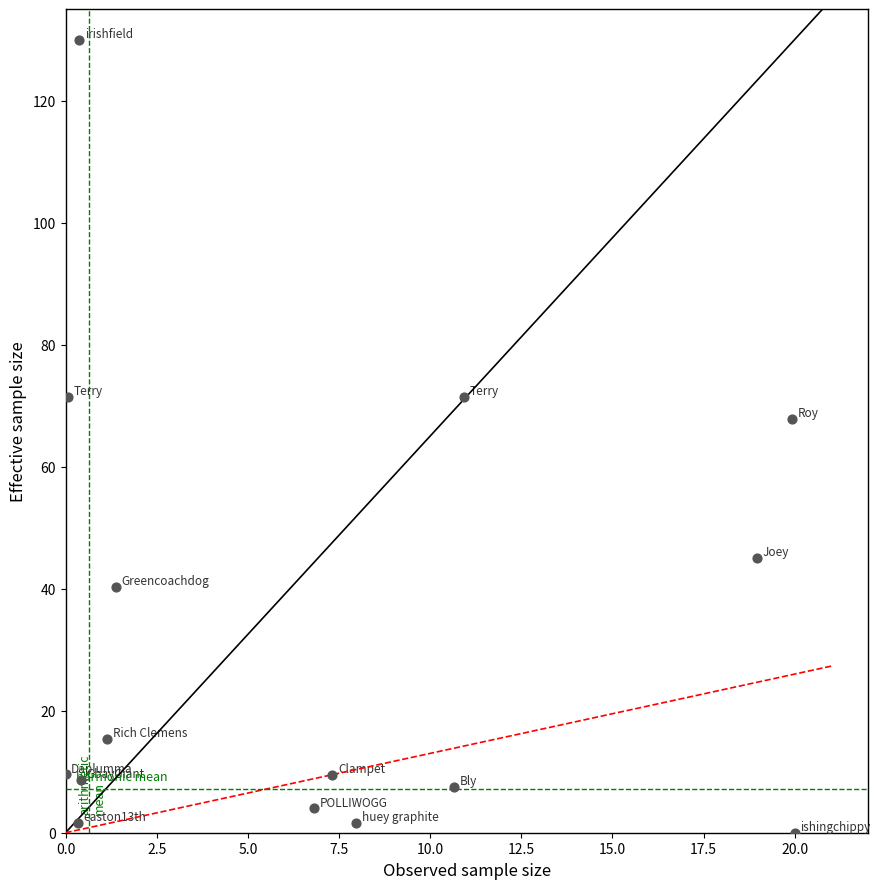

What Y value in the scatter plot is closest to 65?

67.9